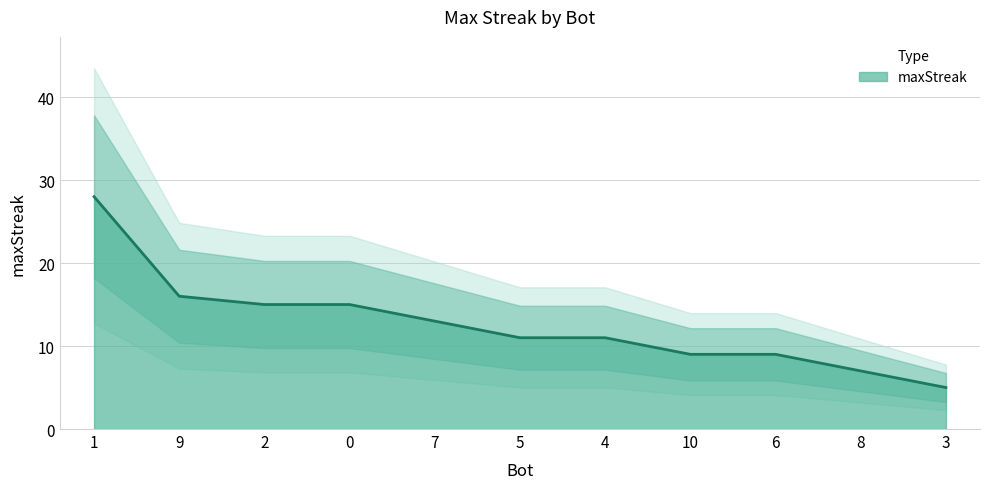

What is the sum of the values at 6 and 9?

25